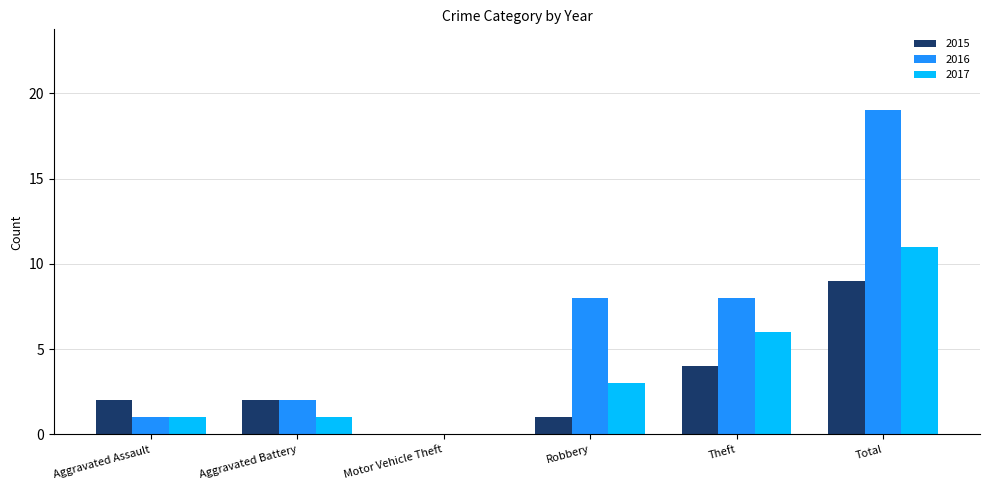

What is the sum of the 2016 values at Aggravated Assault and Aggravated Battery?

3